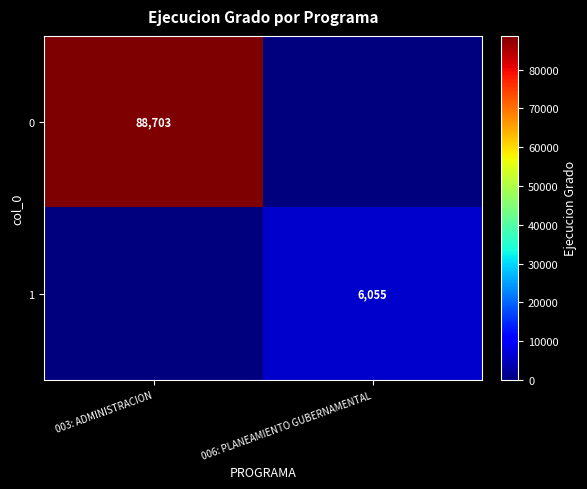

True or false: 1 has a value of 6055 at 006: PLANEAMIENTO GUBERNAMENTAL.

True